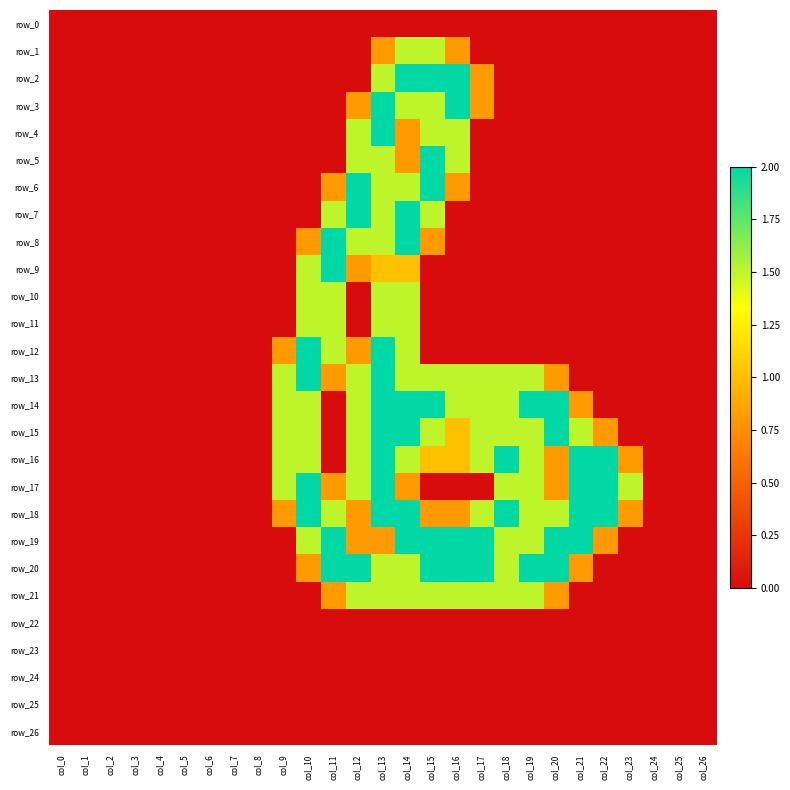

Which series has the largest total across all categories?

row_18